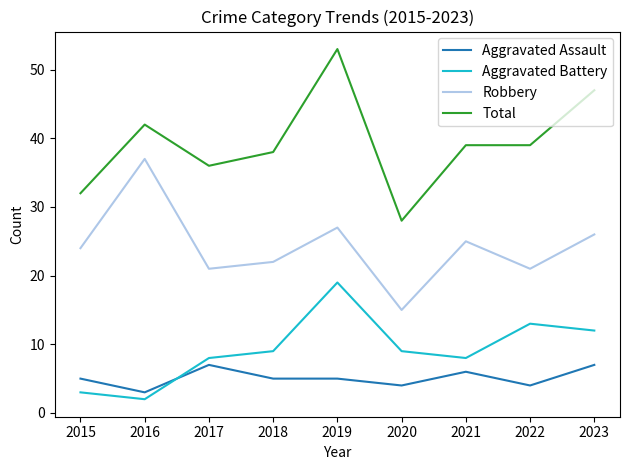

Does the chart have visible grid lines?

No